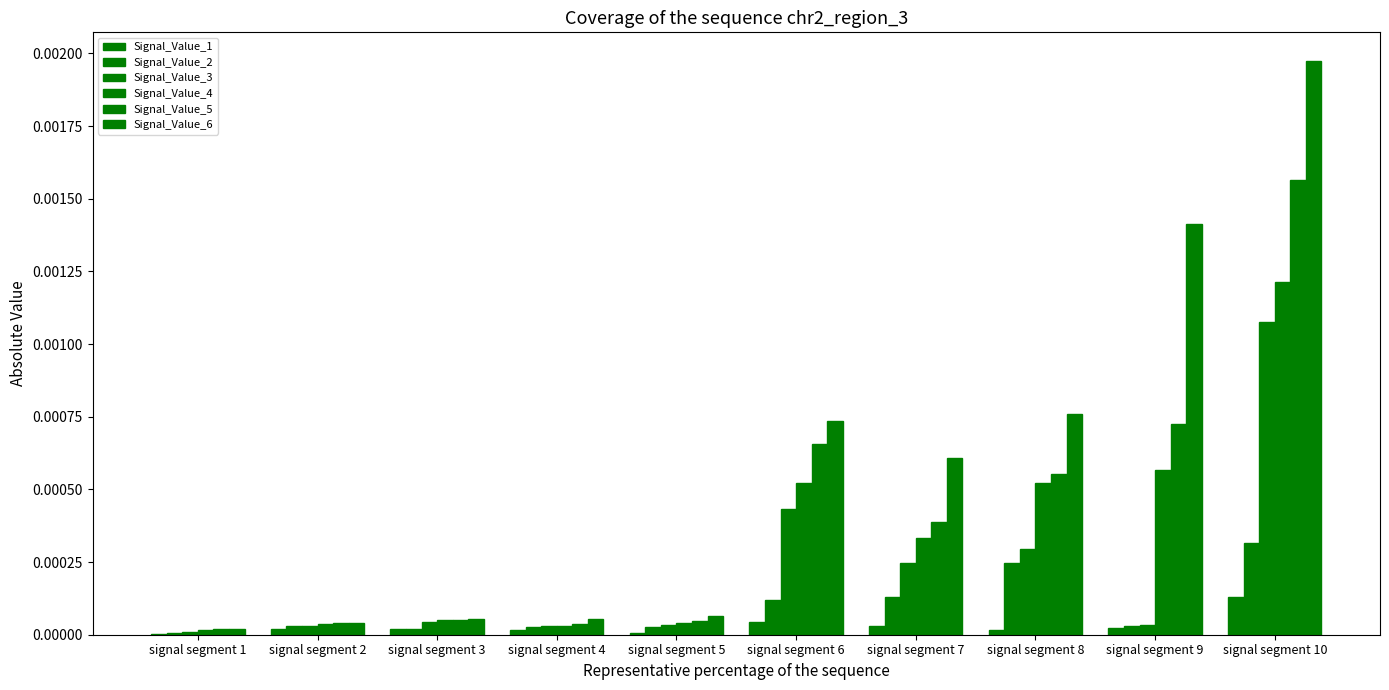

How many series are shown in this chart?

6